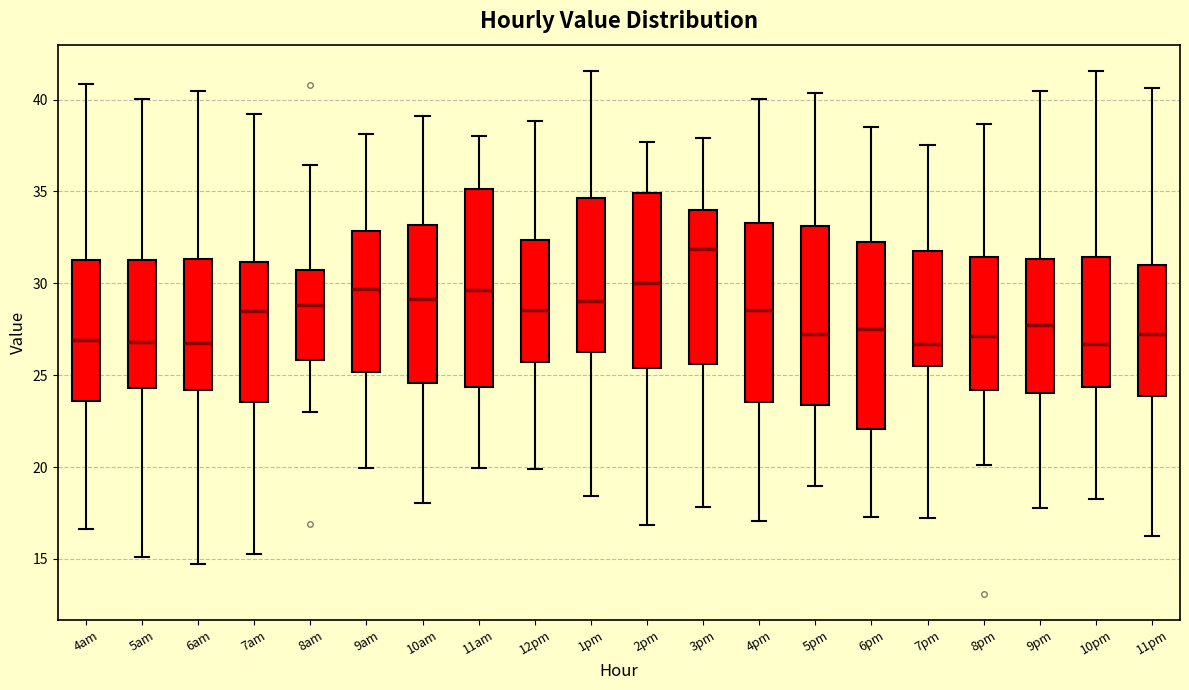

Reading left to right, read every box against the y-axis: the position of its median line, the range the box covers, and the ends of its whiskers. The values are not printed on the chart, so give them approximately, as read against the axis.

4am: median 27.0, box 23.5 to 31.5, whiskers 16.5 to 41.0
5am: median 27.0, box 24.5 to 31.5, whiskers 15.0 to 40.0
6am: median 27.0, box 24.0 to 31.5, whiskers 14.5 to 40.5
7am: median 28.5, box 23.5 to 31.0, whiskers 15.5 to 39.0
8am: median 29.0, box 26.0 to 30.5, whiskers 23.0 to 36.5
9am: median 29.5, box 25.0 to 33.0, whiskers 20.0 to 38.0
10am: median 29.0, box 24.5 to 33.0, whiskers 18.0 to 39.0
11am: median 29.5, box 24.5 to 35.0, whiskers 20.0 to 38.0
12pm: median 28.5, box 25.5 to 32.5, whiskers 20.0 to 39.0
1pm: median 29.0, box 26.0 to 34.5, whiskers 18.5 to 41.5
2pm: median 30.0, box 25.5 to 35.0, whiskers 17.0 to 37.5
3pm: median 32.0, box 25.5 to 34.0, whiskers 18.0 to 38.0
4pm: median 28.5, box 23.5 to 33.5, whiskers 17.0 to 40.0
5pm: median 27.5, box 23.5 to 33.0, whiskers 19.0 to 40.5
6pm: median 27.5, box 22.0 to 32.5, whiskers 17.5 to 38.5
7pm: median 26.5, box 25.5 to 32.0, whiskers 17.0 to 37.5
8pm: median 27.0, box 24.0 to 31.5, whiskers 20.0 to 38.5
9pm: median 27.5, box 24.0 to 31.5, whiskers 18.0 to 40.5
10pm: median 26.5, box 24.5 to 31.5, whiskers 18.5 to 41.5
11pm: median 27.0, box 24.0 to 31.0, whiskers 16.0 to 40.5